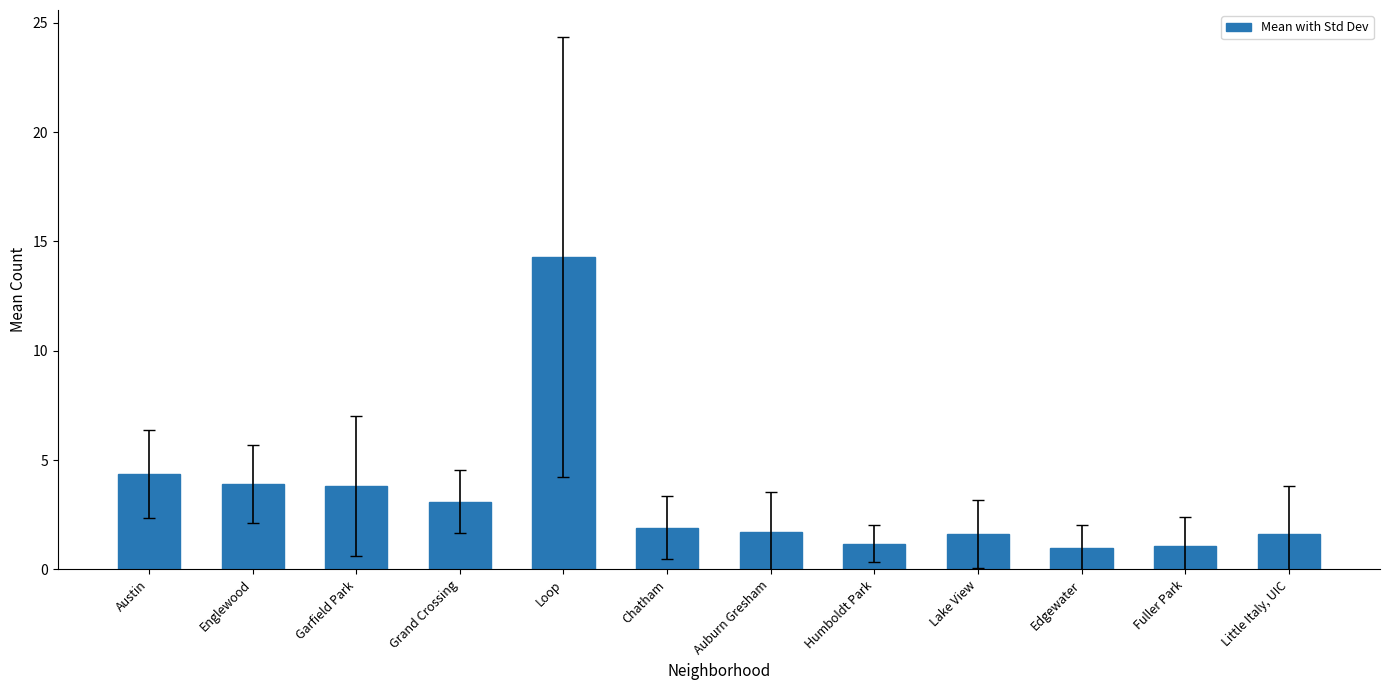

What is the approximate value at Humboldt Park?

1.2